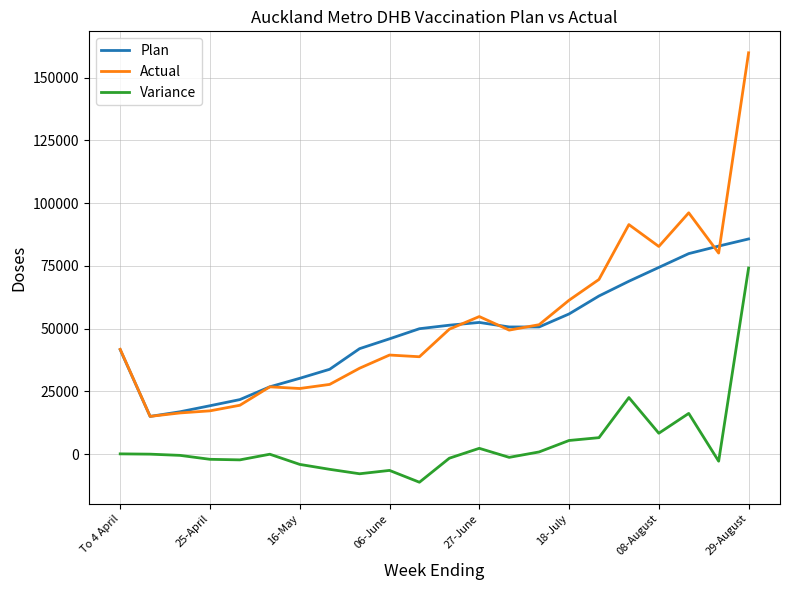

Which series has the largest range (max minus min)?

Actual